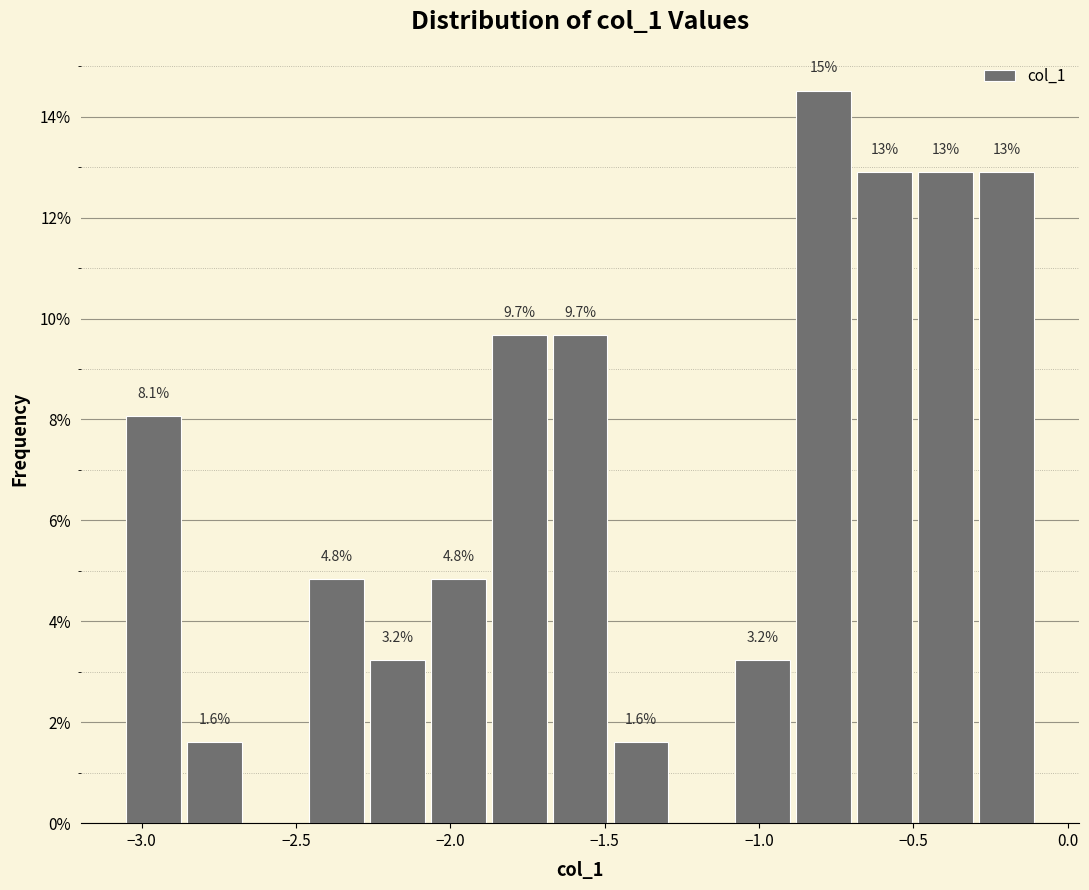

Around what value on the x-axis is the tallest bar? Give the approximate position of its centre, as read against the axis.

-0.80